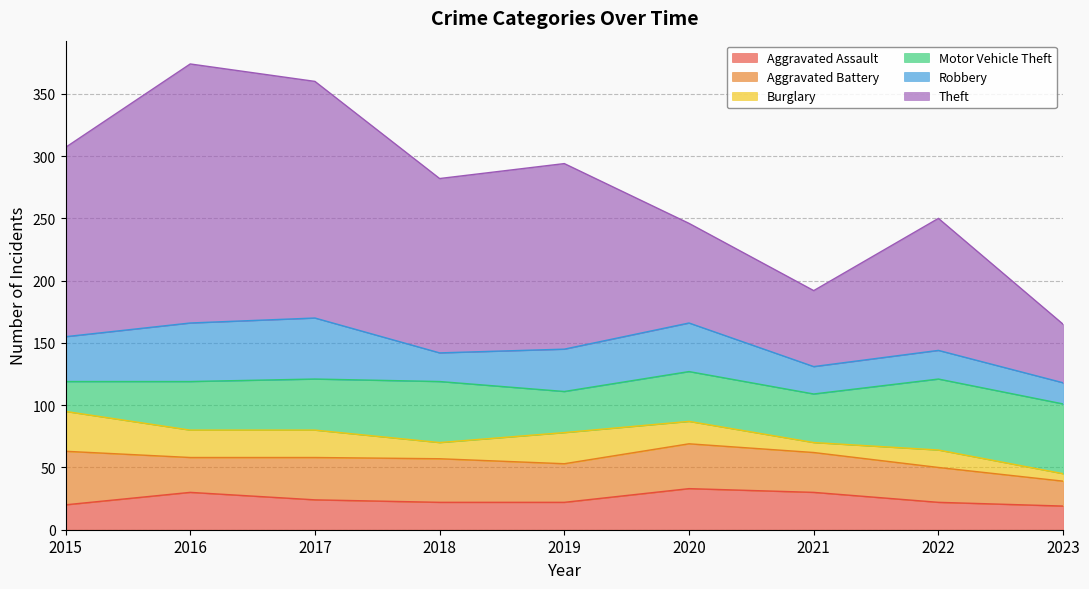

Which has a higher value, 2022 or 2016?

2016